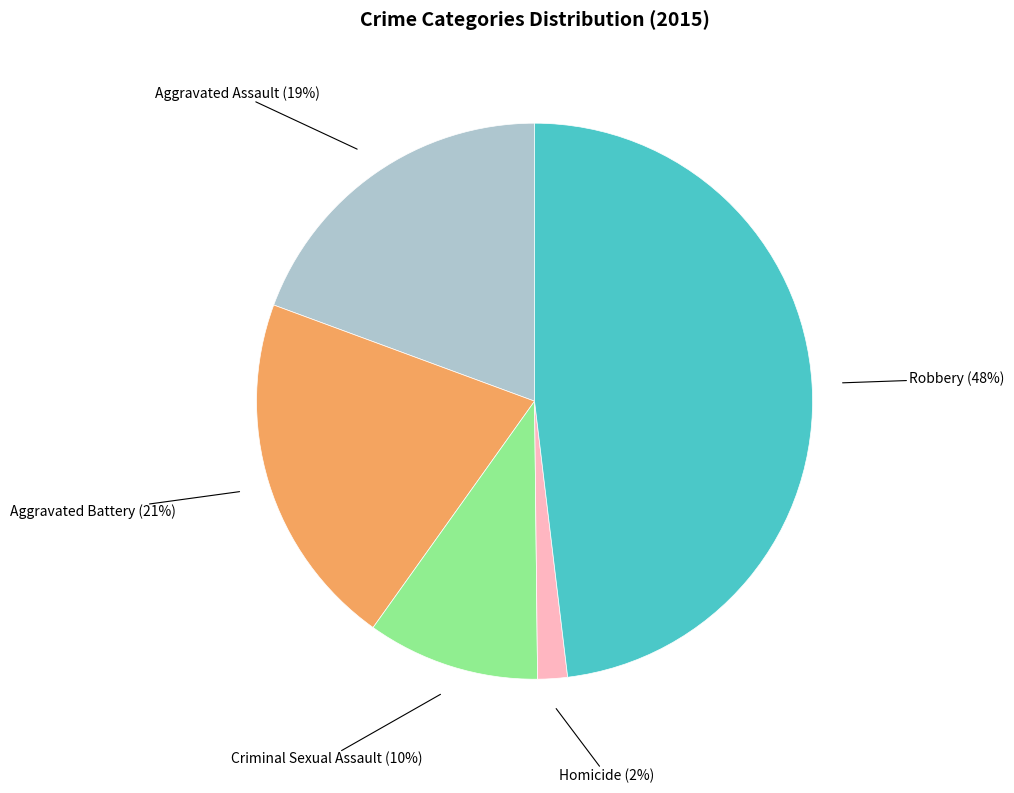

Is there any slice that represents more than half of the pie?

No